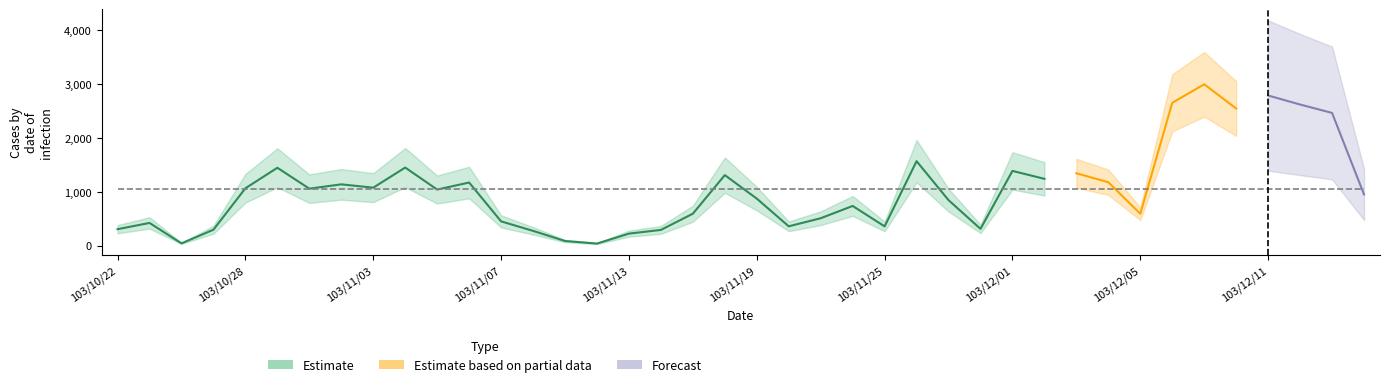

Does the chart display data point markers on the line(s)?

No